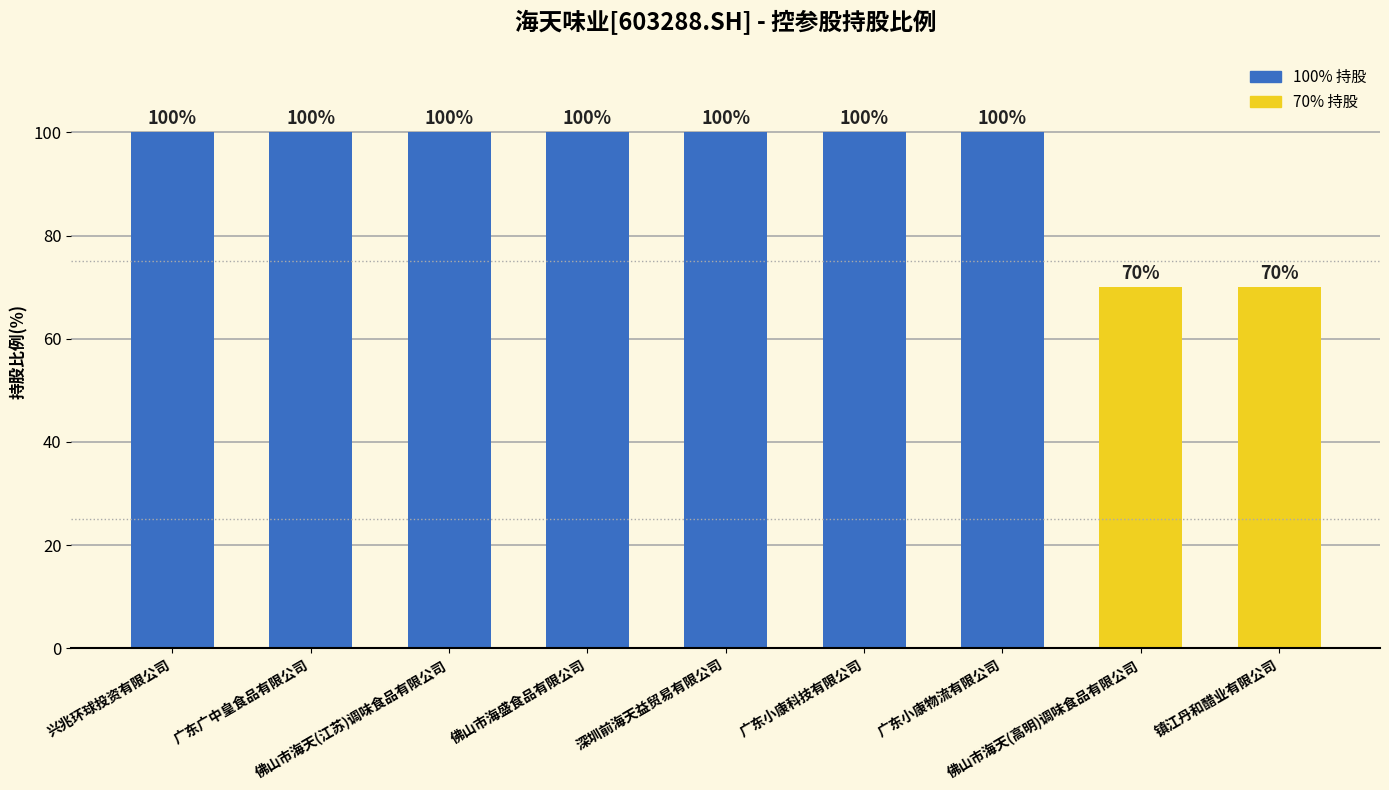

Does the chart contain any negative values?

No